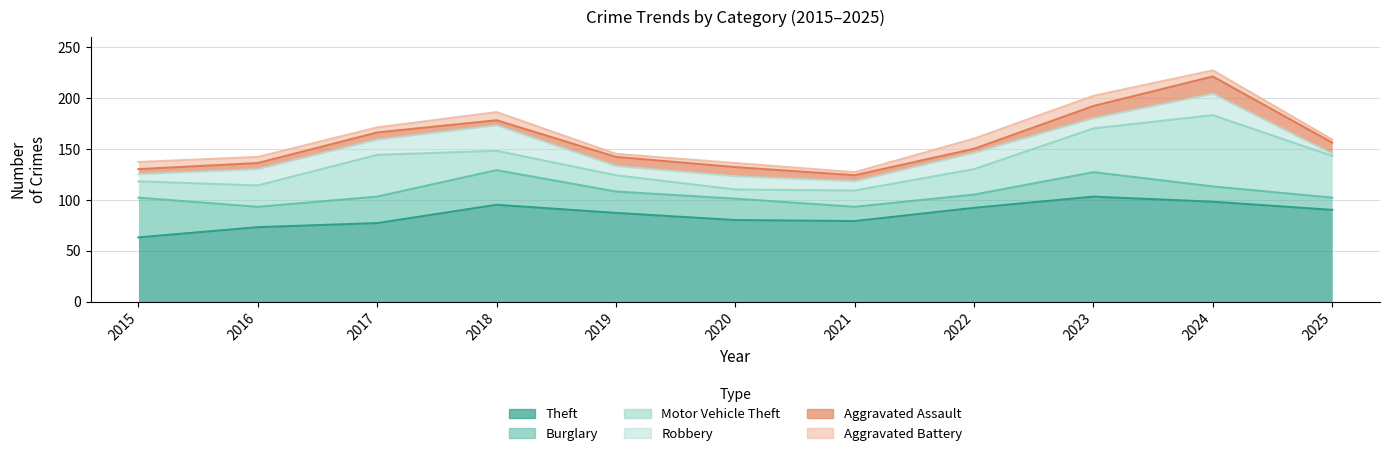

Reading left to right, transcribe all the data shown in this chart.

Theft: 2015=63	2016=73	2017=77	2018=95	2019=87	2020=80	2021=79	2022=92	2023=103	2024=98	2025=90
Burglary: 2015=39	2016=20	2017=26	2018=34	2019=21	2020=21	2021=14	2022=13	2023=24	2024=15	2025=12
Motor Vehicle Theft: 2015=16	2016=21	2017=41	2018=19	2019=16	2020=9	2021=16	2022=25	2023=43	2024=70	2025=41
Robbery: 2015=7	2016=16	2017=15	2018=25	2019=9	2020=13	2021=9	2022=16	2023=10	2024=21	2025=2
Aggravated Assault: 2015=5	2016=6	2017=7	2018=5	2019=9	2020=9	2021=6	2022=4	2023=12	2024=17	2025=11
Aggravated Battery: 2015=7	2016=6	2017=5	2018=8	2019=3	2020=4	2021=3	2022=10	2023=10	2024=6	2025=3